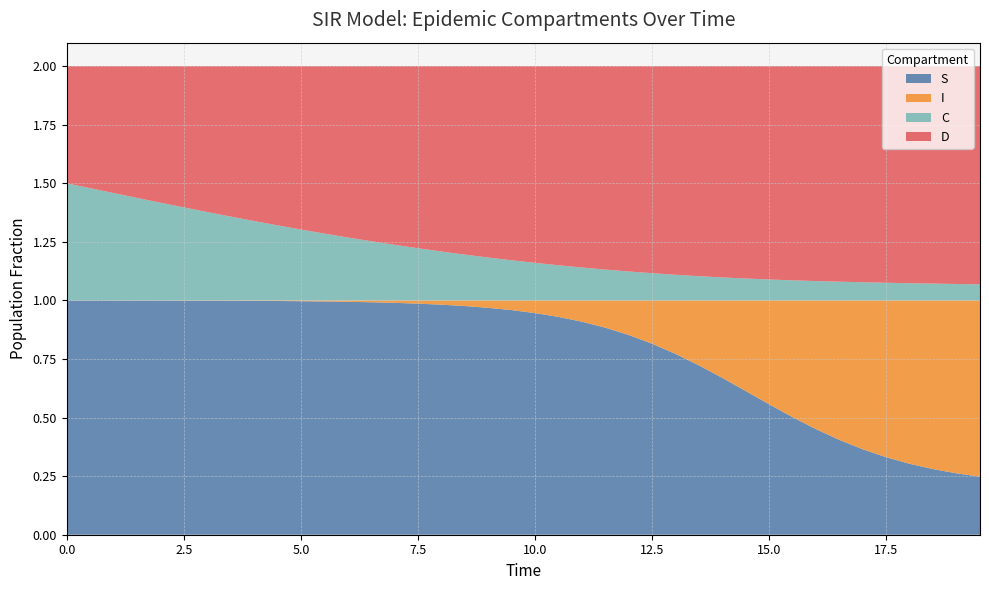

Reading right to left, what are all the values shown in this chart?

S: 39=0.2	38=0.3	37=0.3	36=0.3	35=0.3	34=0.4	33=0.4	32=0.5	31=0.5	30=0.6	29=0.6	28=0.7	27=0.7	26=0.8	25=0.8	24=0.9	23=0.9	22=0.9	21=0.9	20=0.9	19=1.0	18=1.0	17=1.0	16=1.0	15=1.0	14=1.0	13=1.0	12=1.0	11=1.0	10=1.0	9=1.0	8=1.0	7=1.0	6=1.0	5=1.0	4=1.0	3=1.0	2=1.0	1=1.0	0=1.0
I: 39=0.8	38=0.7	37=0.7	36=0.7	35=0.7	34=0.6	33=0.6	32=0.5	31=0.5	30=0.4	29=0.4	28=0.3	27=0.3	26=0.2	25=0.2	24=0.1	23=0.1	22=0.1	21=0.1	20=0.1	19=0.0	18=0.0	17=0.0	16=0.0	15=0.0	14=0.0	13=0.0	12=0.0	11=0.0	10=0.0	9=0.0	8=0.0	7=0.0	6=0.0	5=0.0	4=0.0	3=0.0	2=0.0	1=0.0	0=0.0
C: 39=0.1	38=0.1	37=0.1	36=0.1	35=0.1	34=0.1	33=0.1	32=0.1	31=0.1	30=0.1	29=0.1	28=0.1	27=0.1	26=0.1	25=0.1	24=0.1	23=0.1	22=0.1	21=0.1	20=0.2	19=0.2	18=0.2	17=0.2	16=0.2	15=0.2	14=0.2	13=0.3	12=0.3	11=0.3	10=0.3	9=0.3	8=0.3	7=0.4	6=0.4	5=0.4	4=0.4	3=0.4	2=0.5	1=0.5	0=0.5
D: 39=0.9	38=0.9	37=0.9	36=0.9	35=0.9	34=0.9	33=0.9	32=0.9	31=0.9	30=0.9	29=0.9	28=0.9	27=0.9	26=0.9	25=0.9	24=0.9	23=0.9	22=0.9	21=0.8	20=0.8	19=0.8	18=0.8	17=0.8	16=0.8	15=0.8	14=0.8	13=0.7	12=0.7	11=0.7	10=0.7	9=0.7	8=0.7	7=0.6	6=0.6	5=0.6	4=0.6	3=0.6	2=0.5	1=0.5	0=0.5